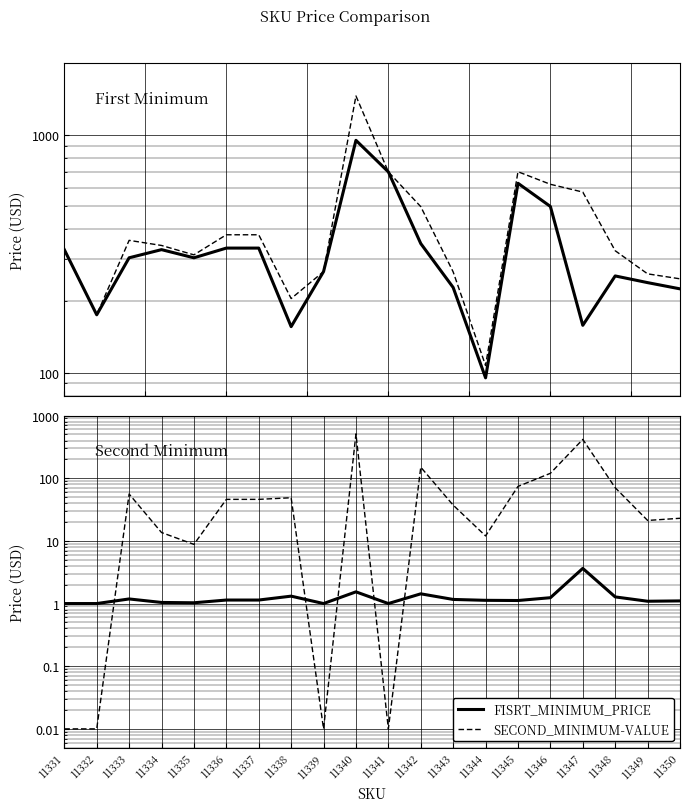

List the series in order of their overall mean, highest first.

SECOND_MINIMUM-VALUE, FISRT_MINIMUM_PRICE